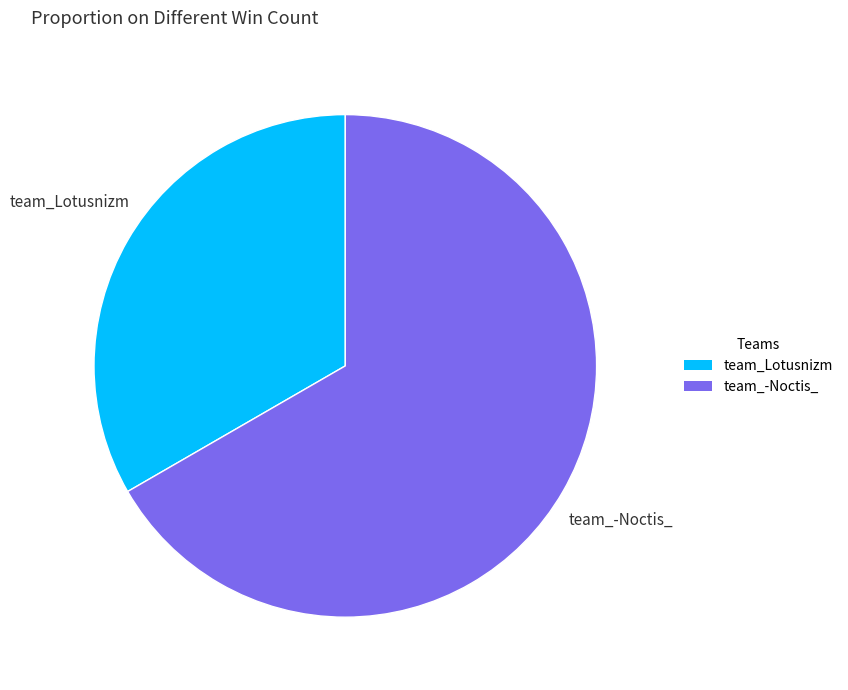

Which has a higher value, team_-Noctis_ or team_Lotusnizm?

team_-Noctis_